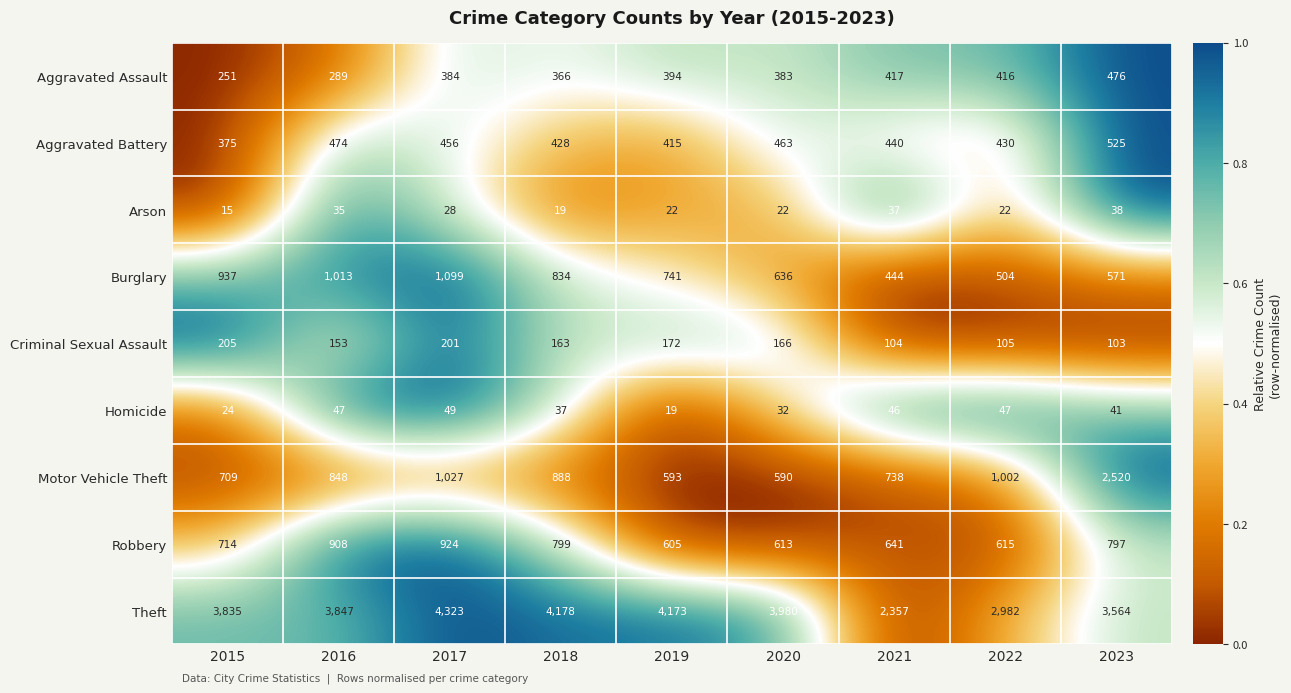

Which series changed the most between 2015 and 2017?

Theft